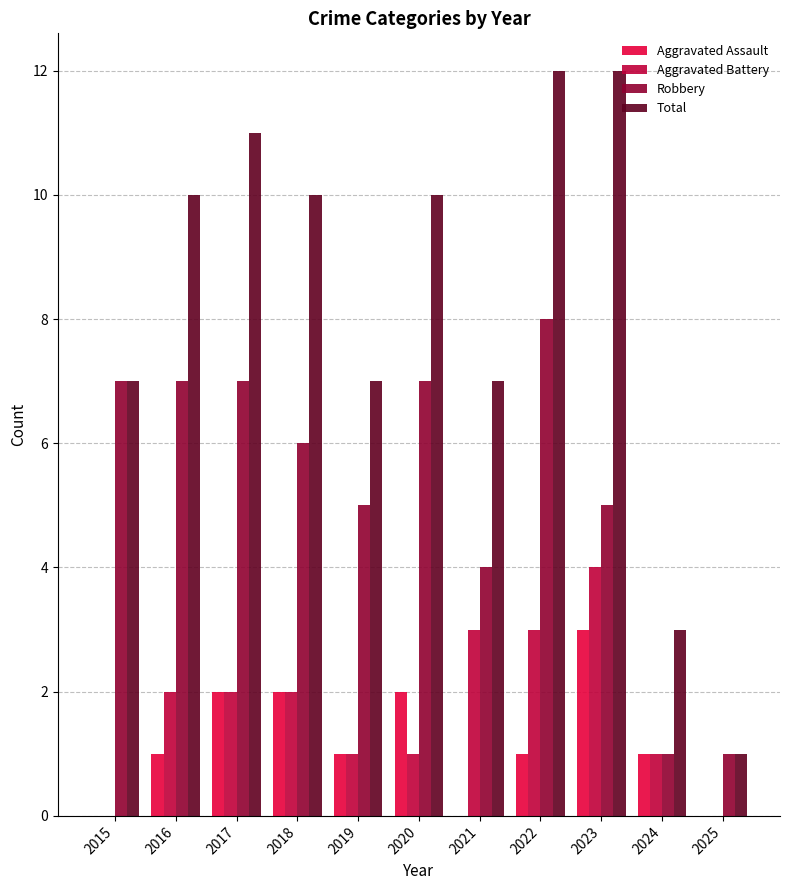

Which series has the largest total across all categories?

Total